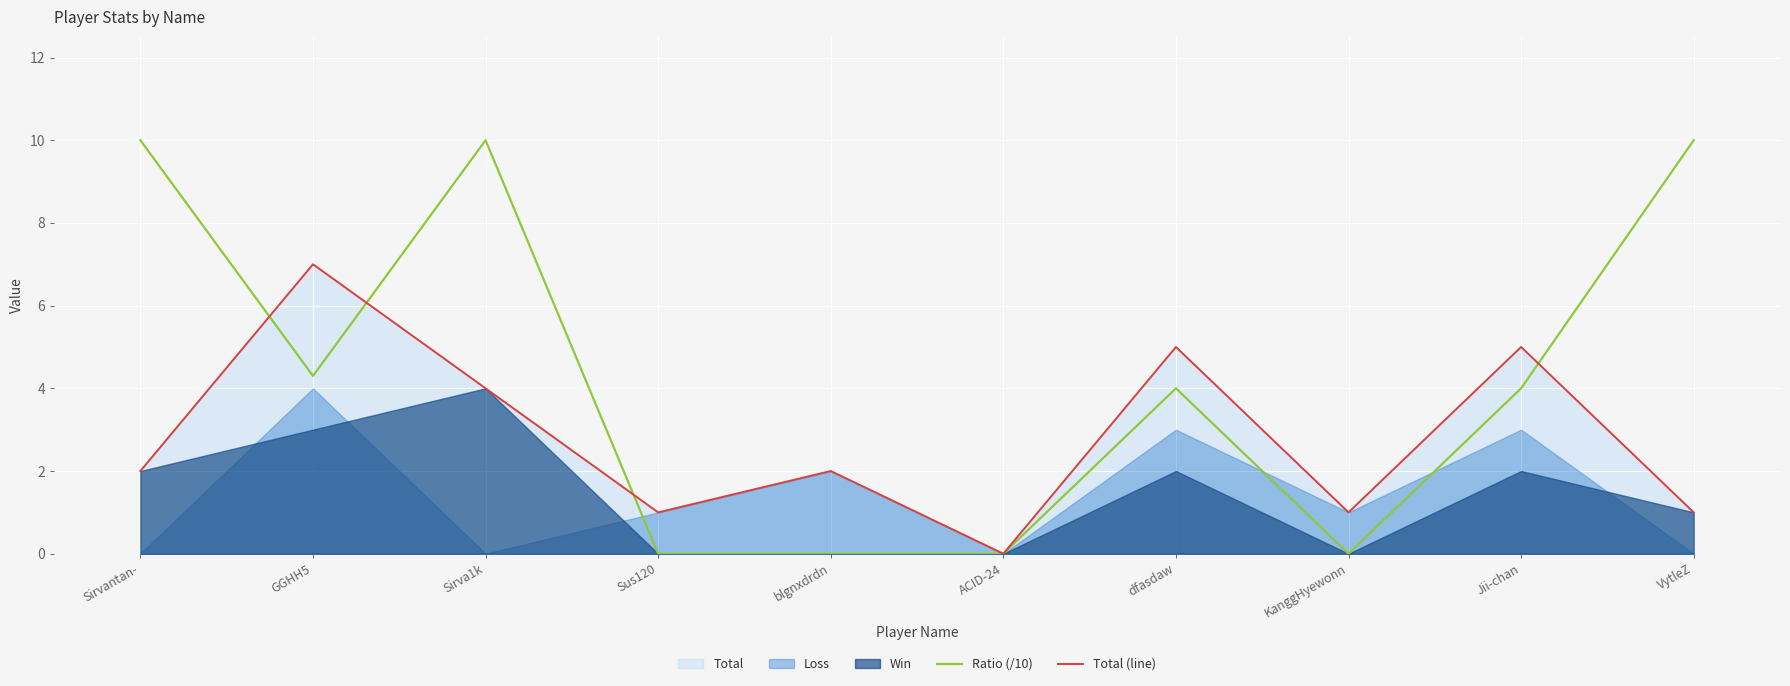

How many lines are shown in the chart?

2